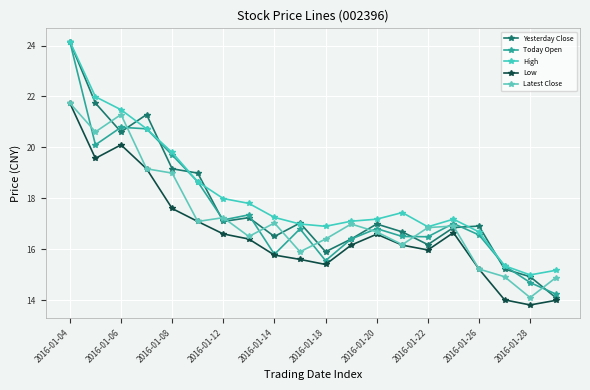

How many interior local peaks does the Low series have?

3